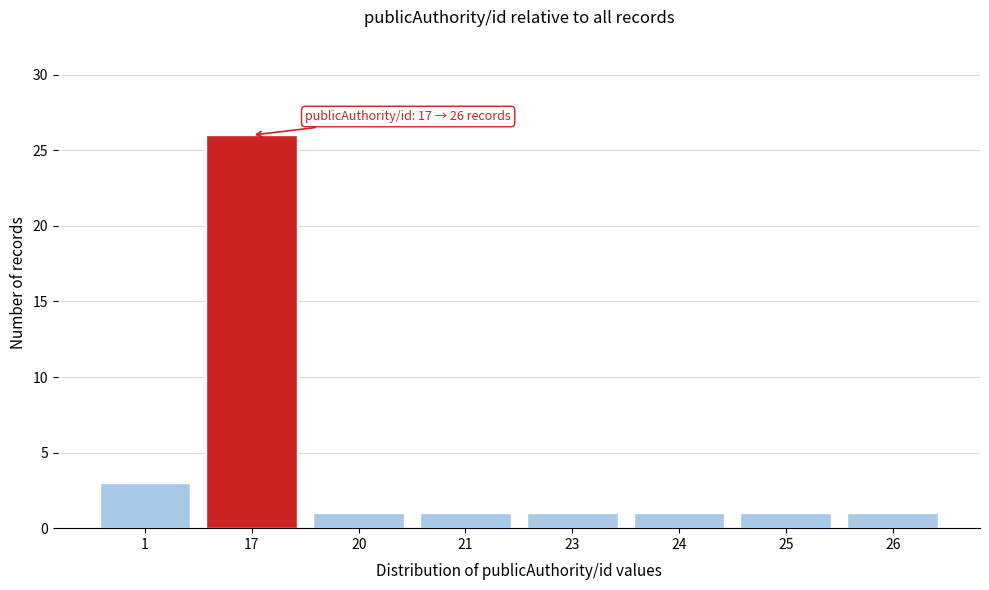

Reading left to right, extract all data points from this chart.

1=3	17=26	20=1	21=1	23=1	24=1	25=1	26=1